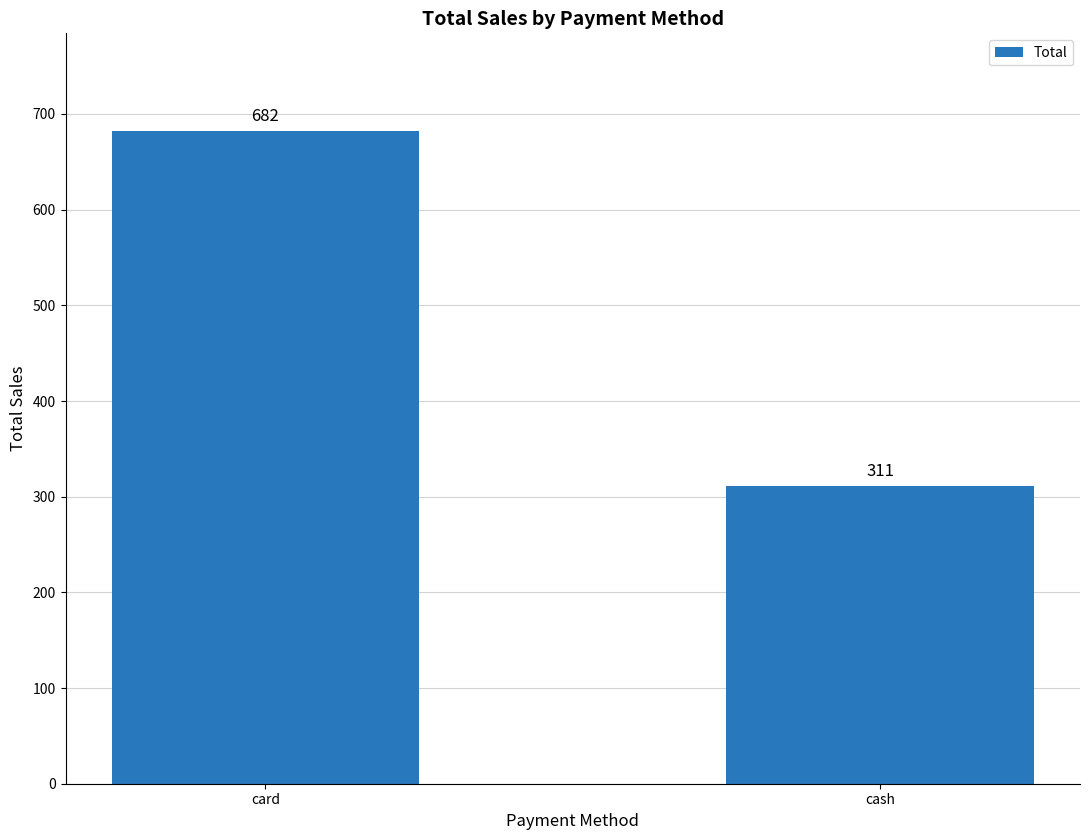

At which category does the chart reach its minimum across all series?

cash